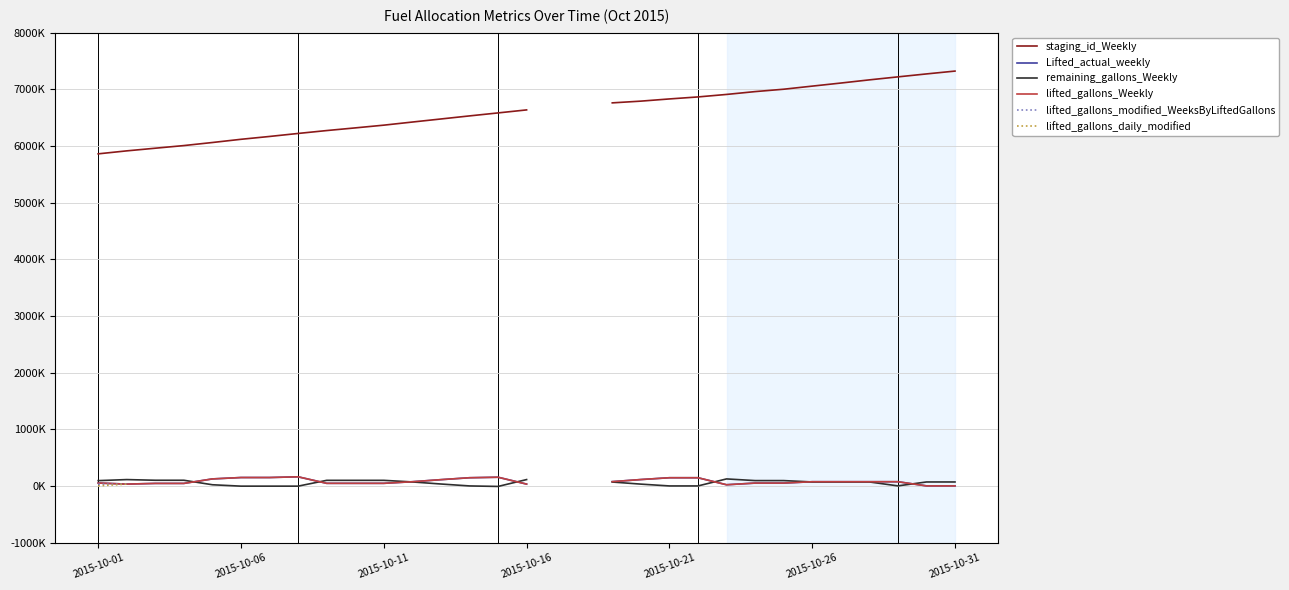

What is the spread (max minus min) of values at 7?

6225641.0